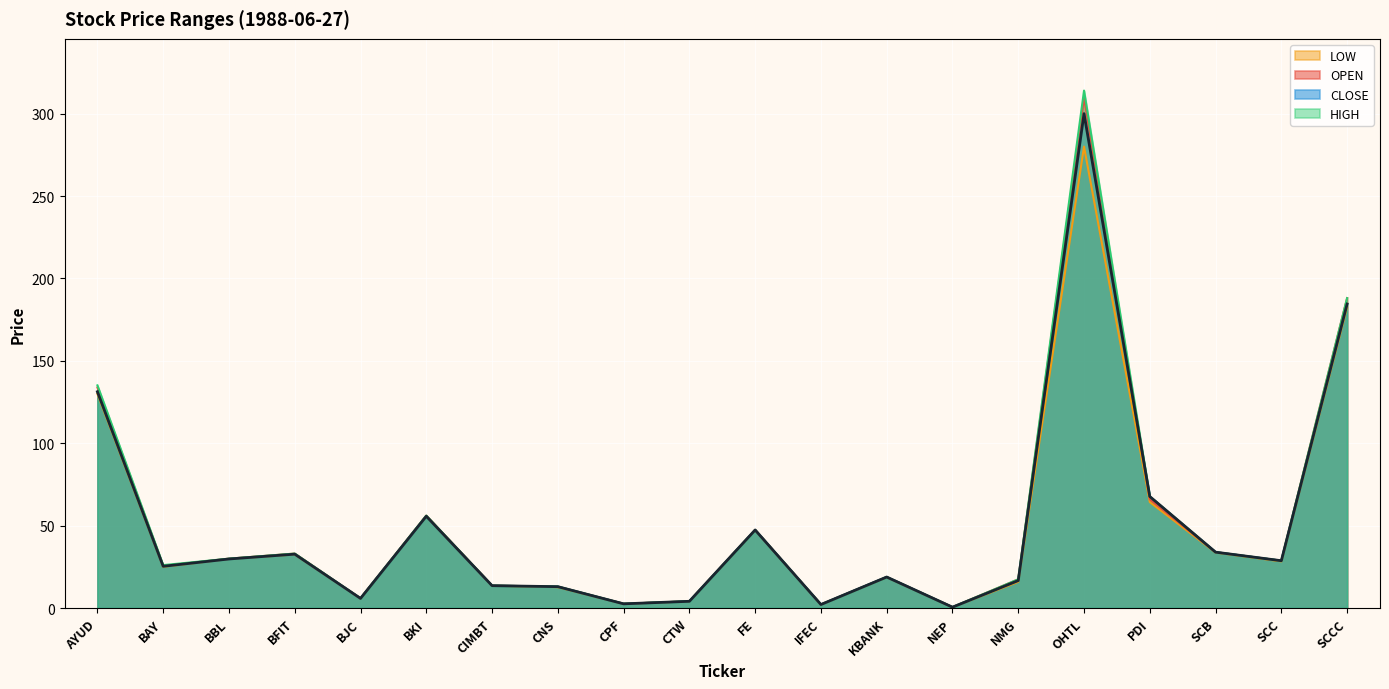

At which label is CLOSE closest to 150?

AYUD